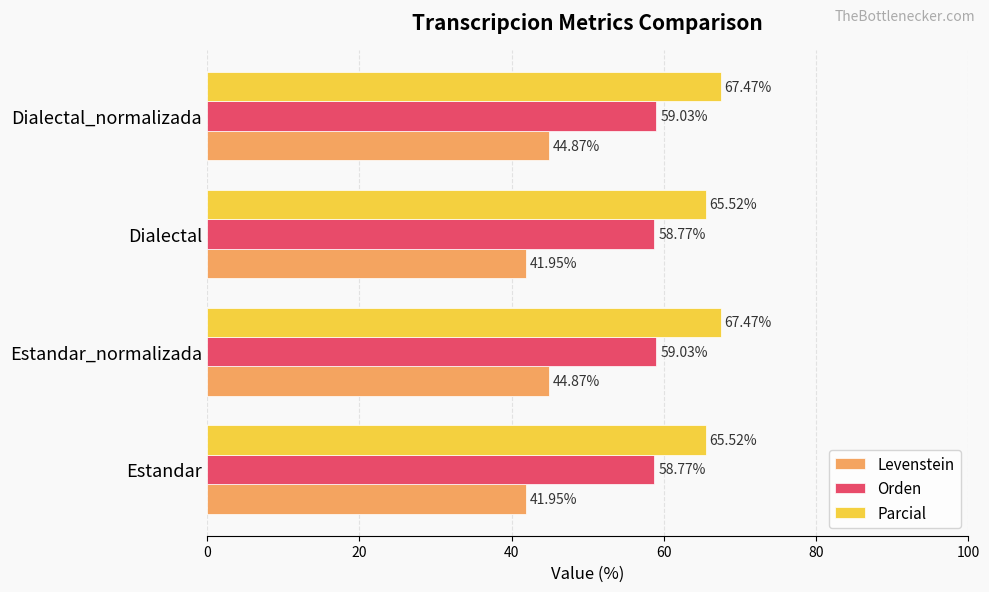

What is the sum of the Levenstein values at Estandar_normalizada and Dialectal?

86.8